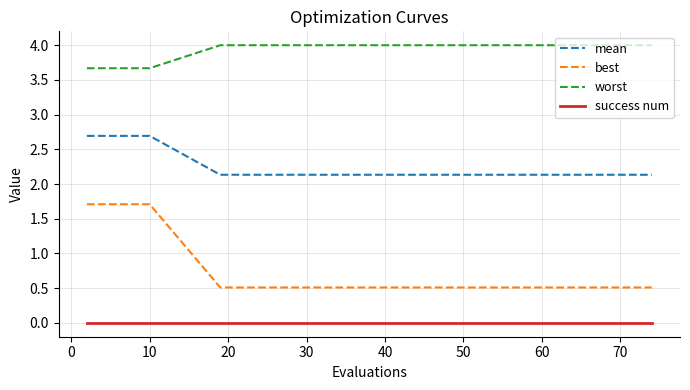

Which series has the largest total across all categories?

worst